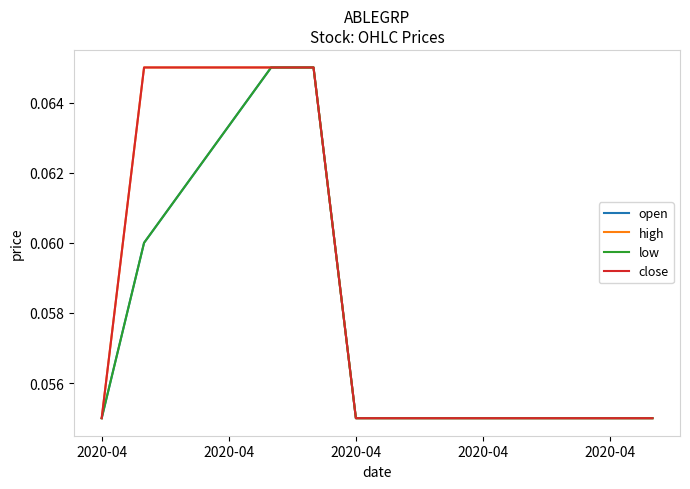

Does the chart have visible grid lines?

No